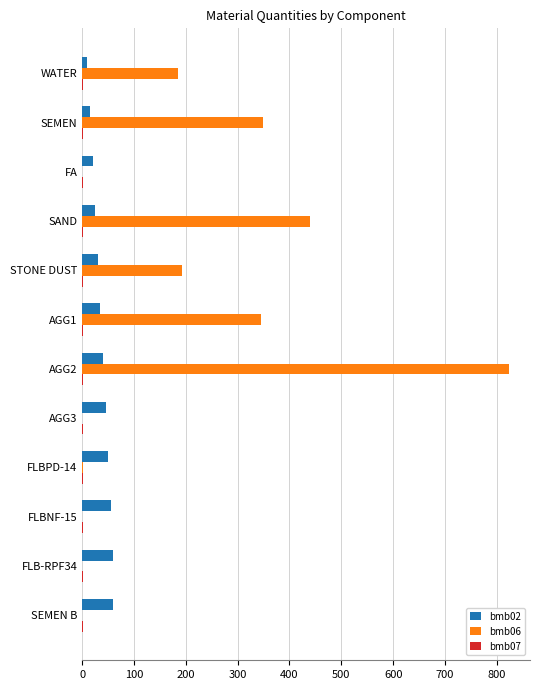

At which label does bmb06 reach its peak?

AGG2